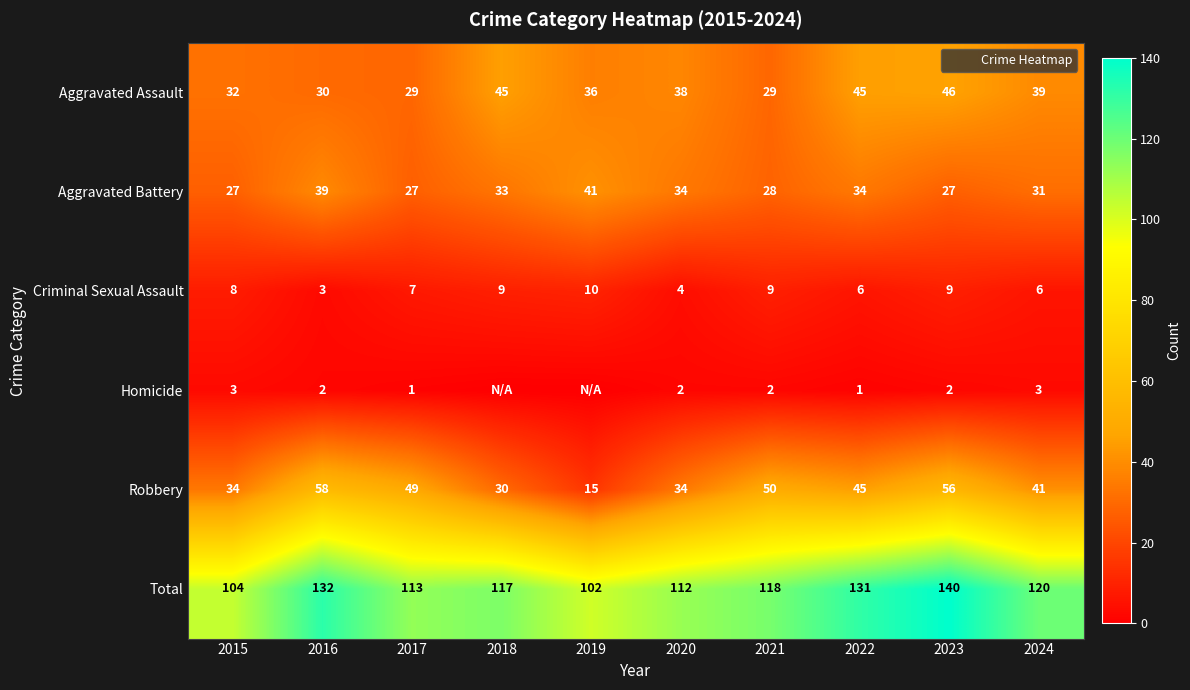

The value of Total at 2018 is 43. True or false?

False